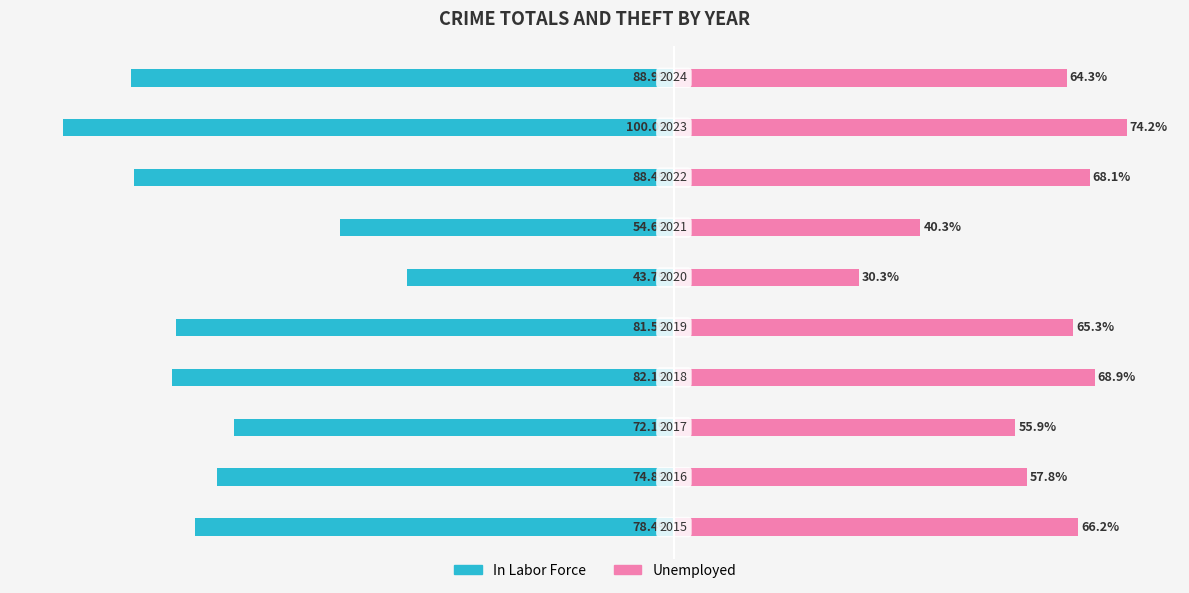

Which series changed the most between 3 and 7?

In Labor Force